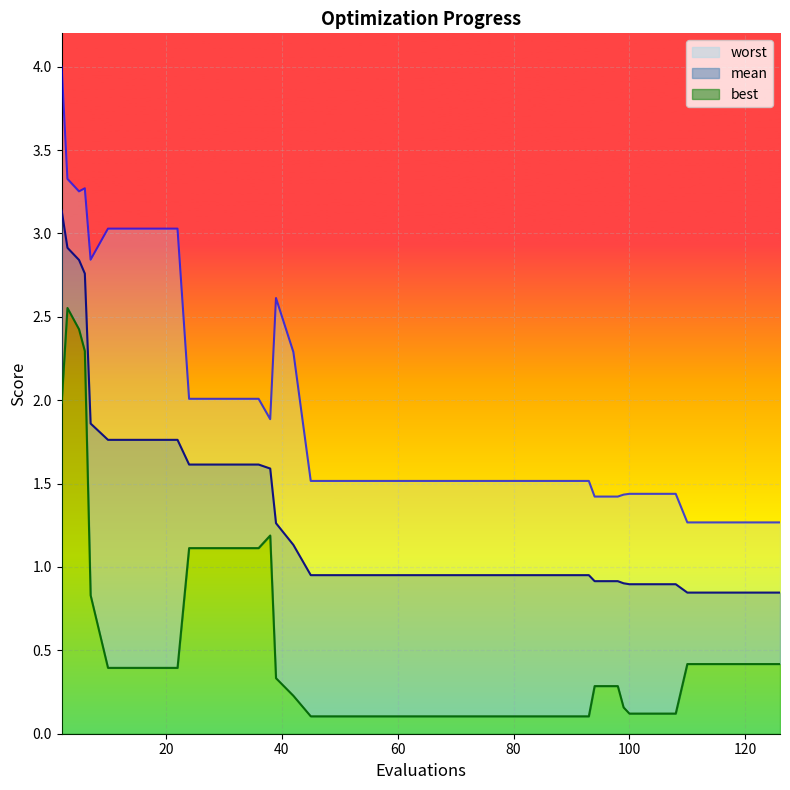

List the labels in order of worst value, largest first.

2, 3, 6, 5, 10, 14, 18, 22, 7, 39, 42, 24, 28, 32, 36, 38, 45, 49, 53, 57, 61, 65, 69, 73, 77, 81, 85, 89, 93, 100, 104, 108, 99, 94, 98, 110, 114, 118, 122, 126